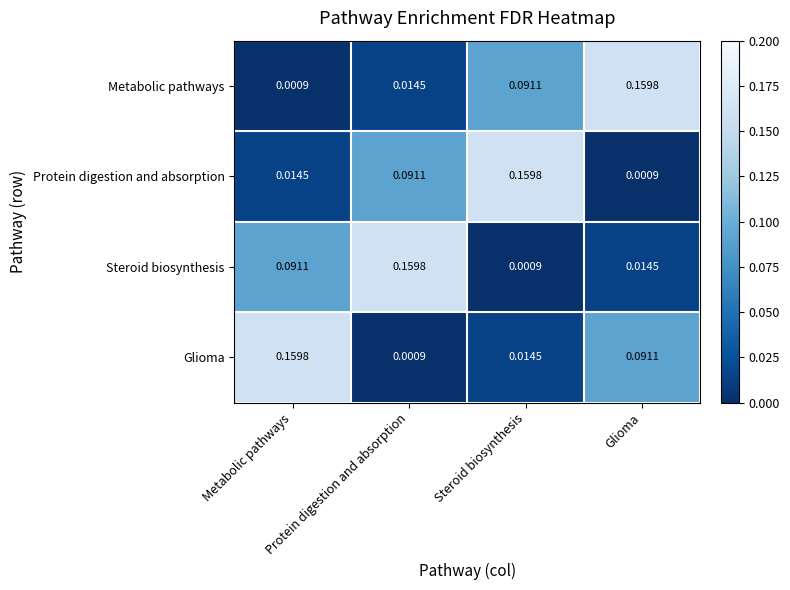

Reading right to left, list all the values displayed in this chart.

Metabolic pathways: Glioma=0.2	Steroid biosynthesis=0.1	Protein digestion and absorption=0.0	Metabolic pathways=0.0
Protein digestion and absorption: Glioma=0.0	Steroid biosynthesis=0.2	Protein digestion and absorption=0.1	Metabolic pathways=0.0
Steroid biosynthesis: Glioma=0.0	Steroid biosynthesis=0.0	Protein digestion and absorption=0.2	Metabolic pathways=0.1
Glioma: Glioma=0.1	Steroid biosynthesis=0.0	Protein digestion and absorption=0.0	Metabolic pathways=0.2